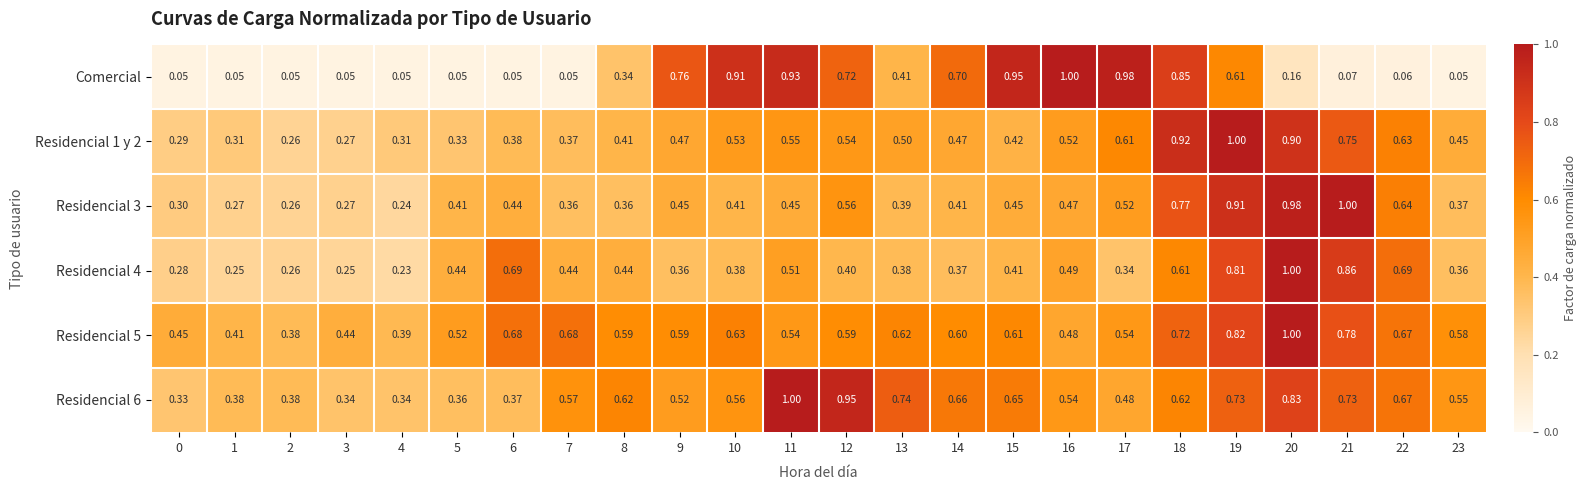

Which series changed the most between 14 and 23?

Comercial